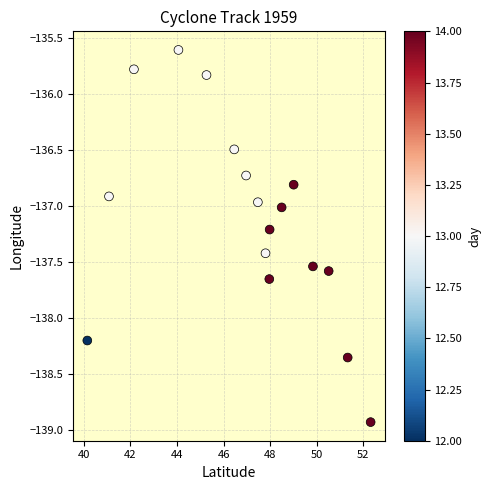

What is the range of X values (max minus min)?

12.2